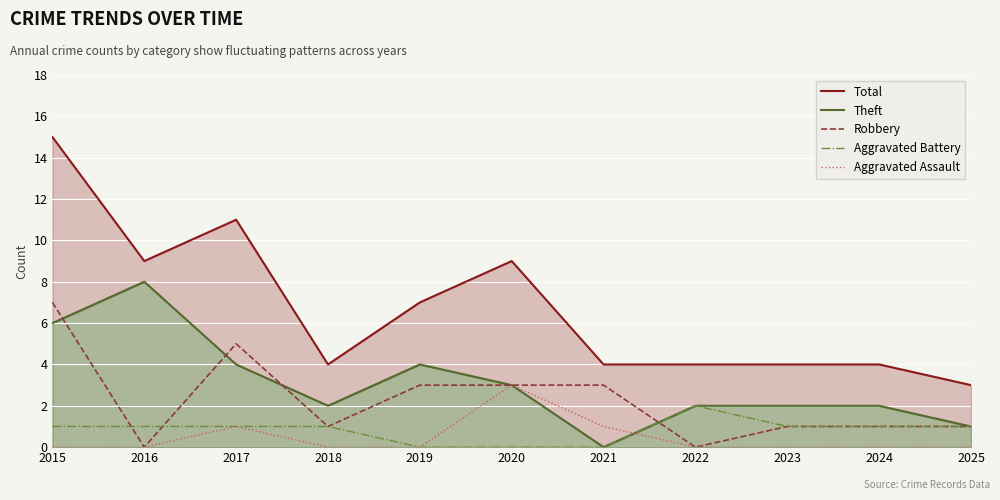

The Robbery series shows 0 at 2022. True or false?

True